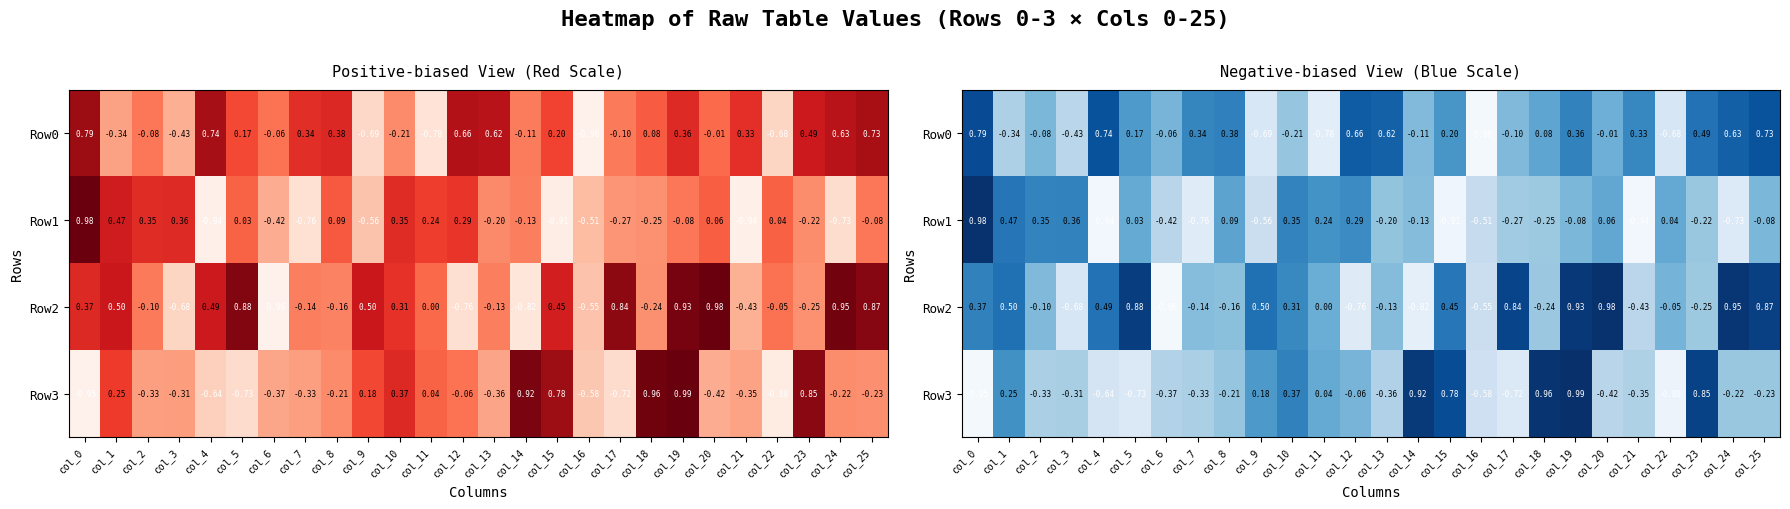

True or false: Row0 has a value of -0.7 at col_22.

True